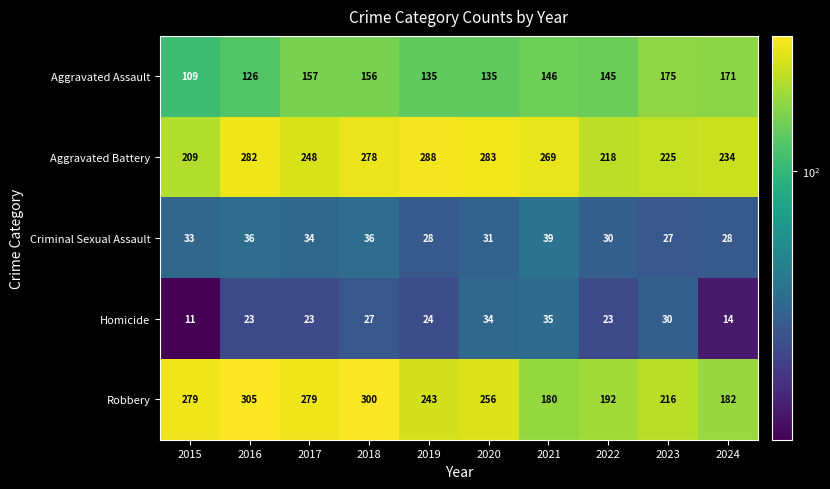

Between 2016 and 2019, which series saw the biggest shift?

Robbery